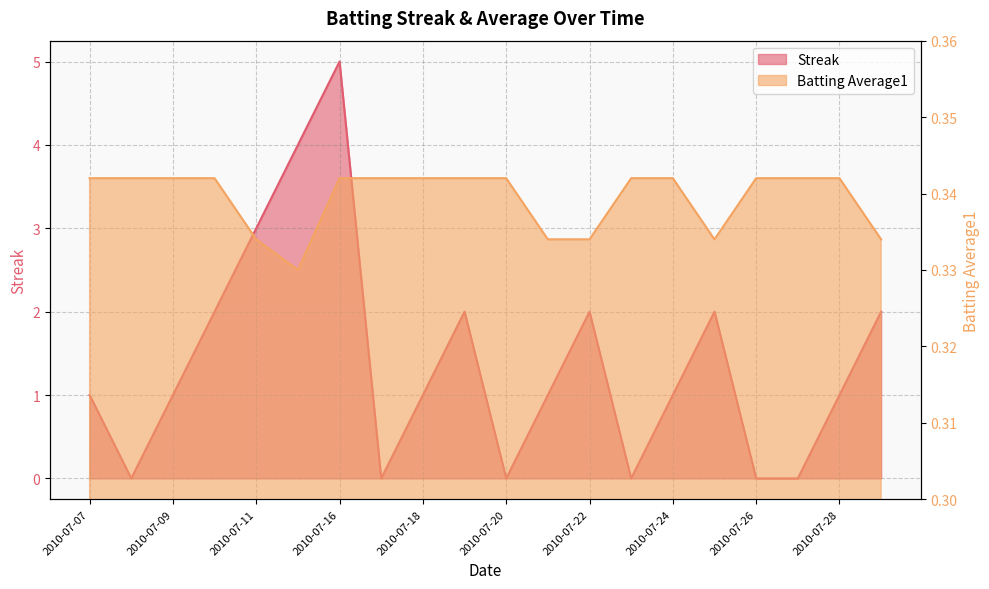

What is the greatest value displayed?

5.0